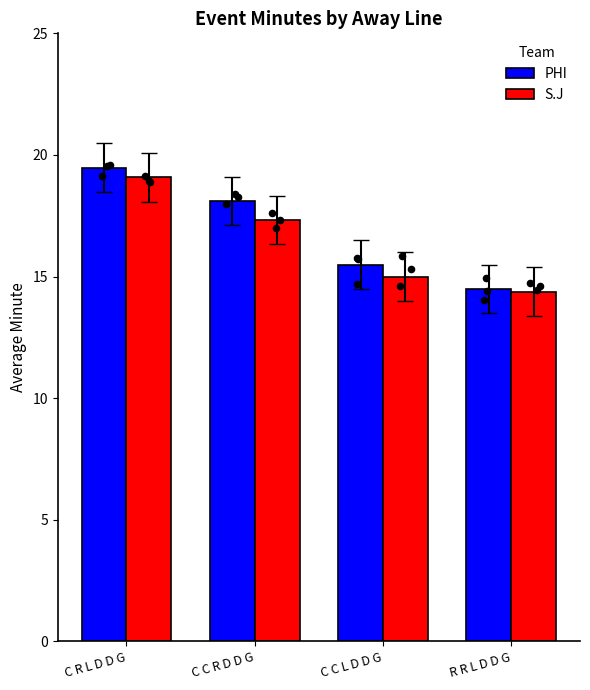

Which series reaches the minimum Y coordinate?

S.J